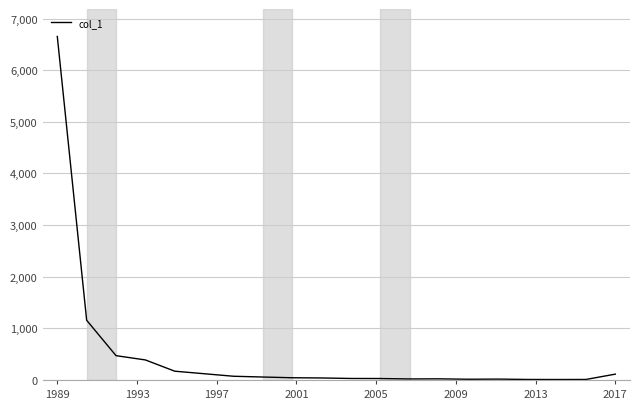

What is the maximum value shown in the chart?

6653